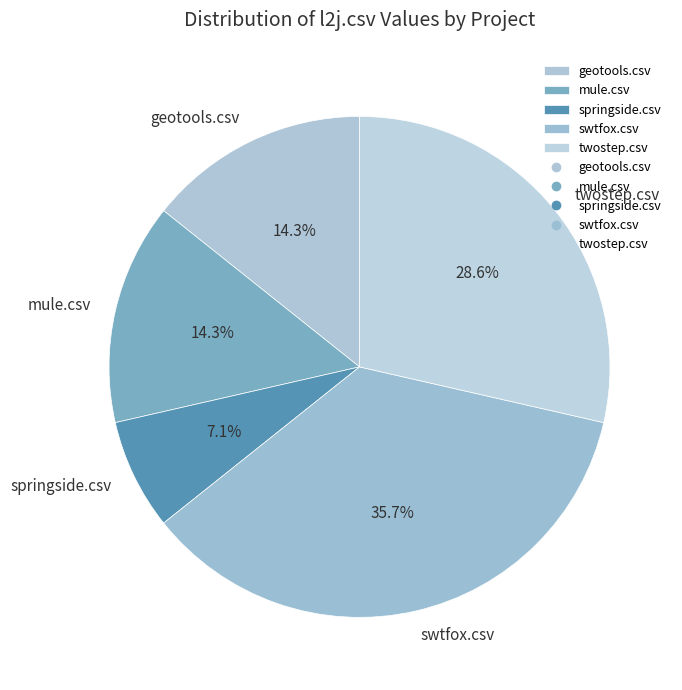

To the nearest percent, what is the difference between the geotools.csv and swtfox.csv slice percentages?

21%